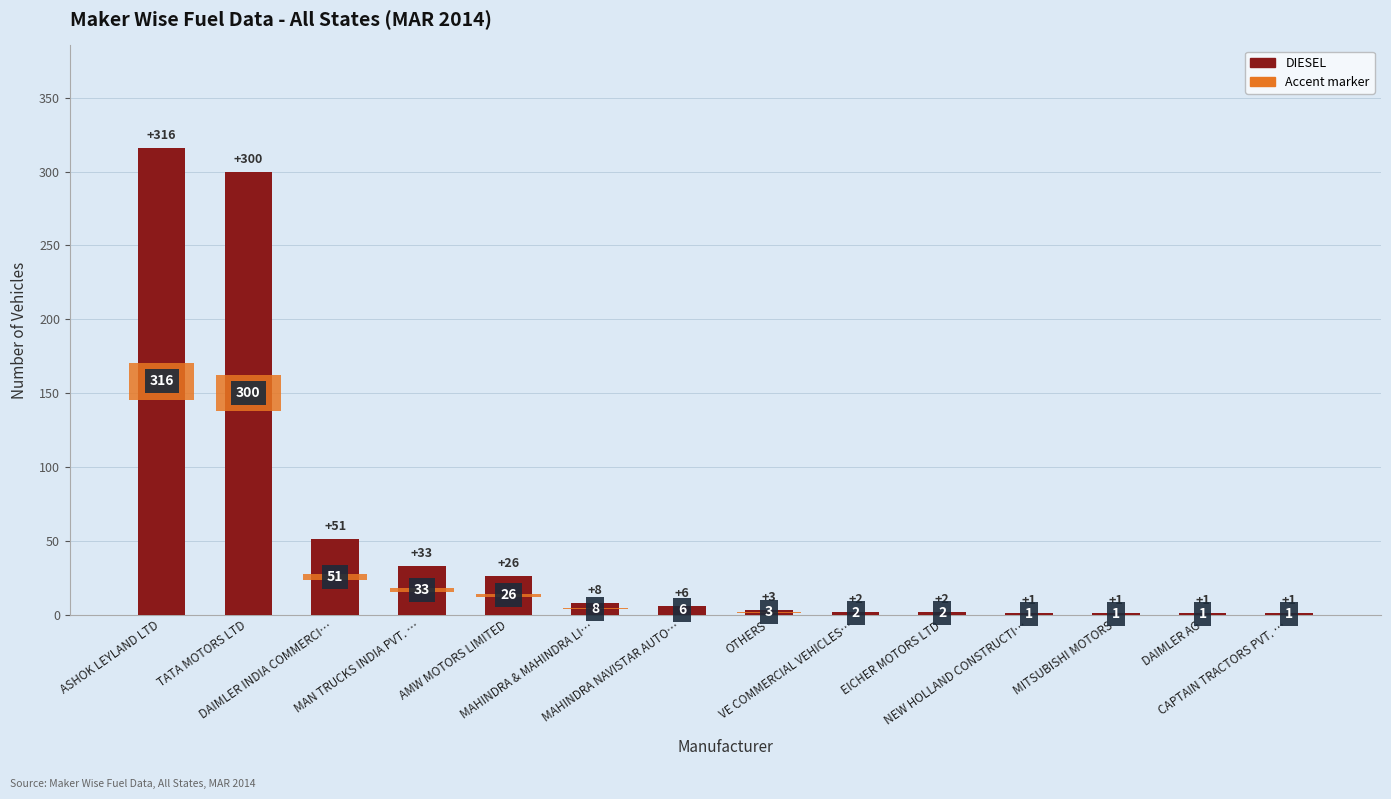

Which label corresponds to the smallest value in the chart?

NEW HOLLAND CONSTRUCTI…